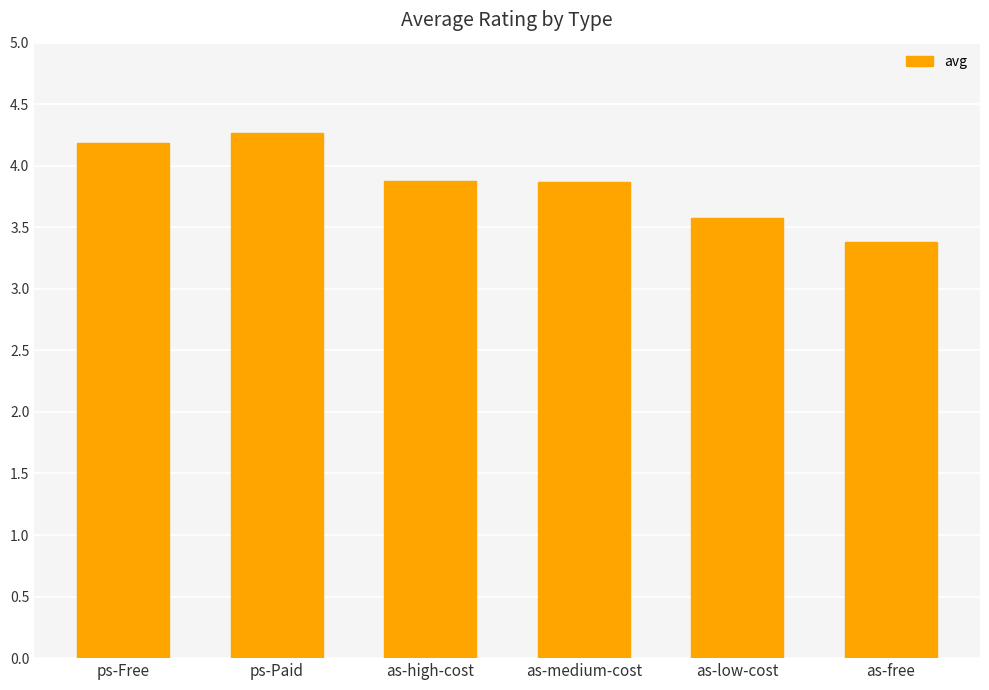

The value at ps-Paid is 6.5. True or false?

False